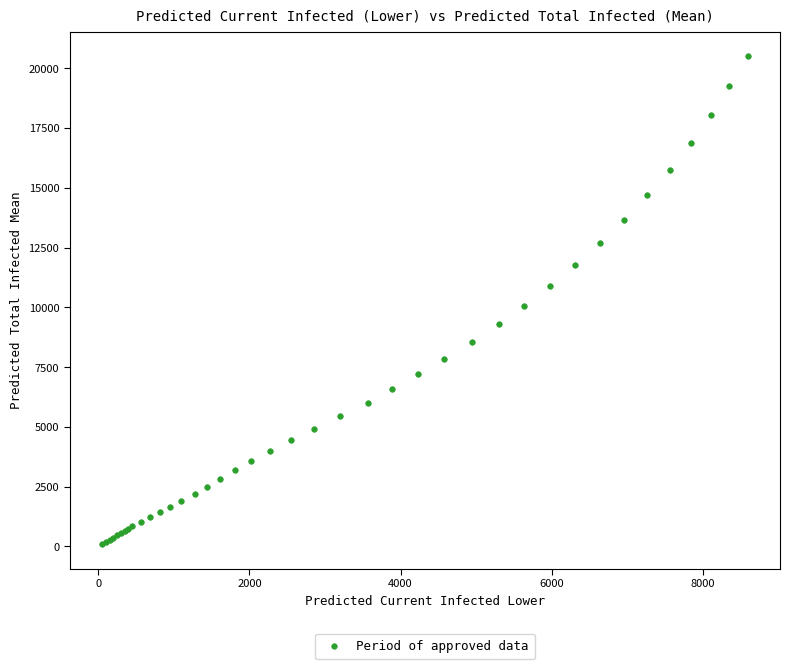

What Y value in the scatter plot is closest to 10301?

10075